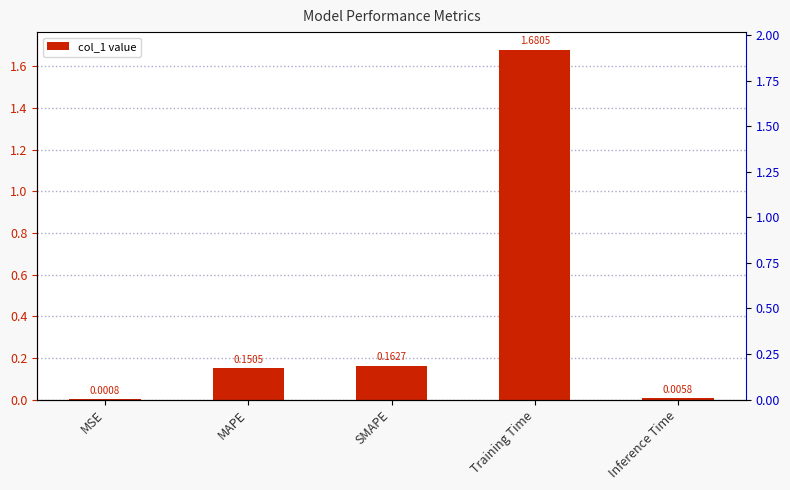

Does the chart contain any negative values?

No